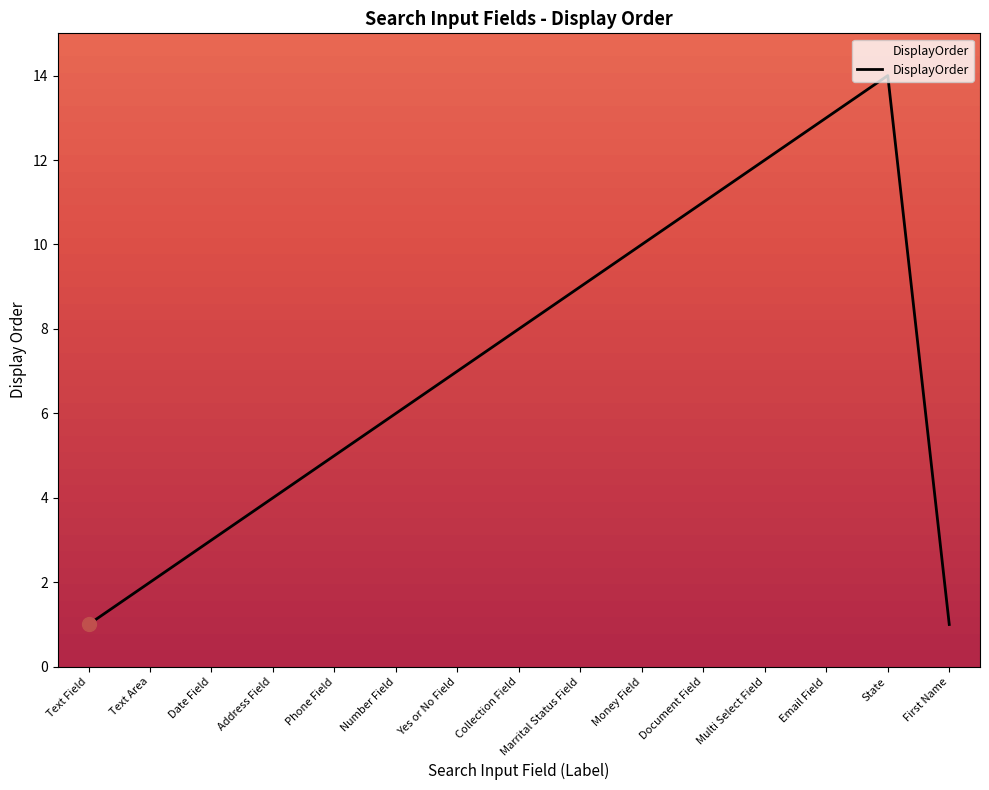

What is the change in value from Phone Field to Money Field?

+5